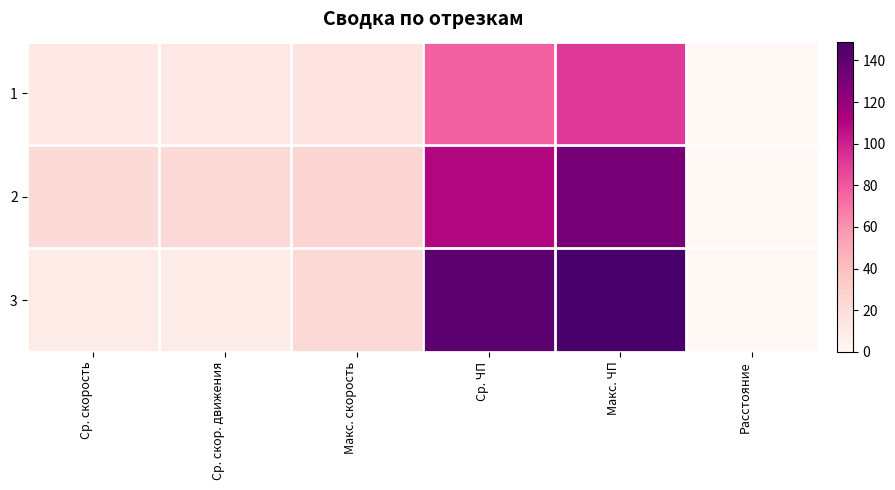

Reading left to right, list all the values displayed in this chart.

1: Ср. скорость=11.9	Ср. скор. движения=11.9	Макс. скорость=15.9	Ср. ЧП=77.0	Макс. ЧП=91.0	Расстояние=0.2
2: Ср. скорость=22.6	Ср. скор. движения=22.9	Макс. скорость=26.4	Ср. ЧП=110.0	Макс. ЧП=131.0	Расстояние=0.2
3: Ср. скорость=9.6	Ср. скор. движения=9.5	Макс. скорость=22.8	Ср. ЧП=142.0	Макс. ЧП=149.0	Расстояние=0.2